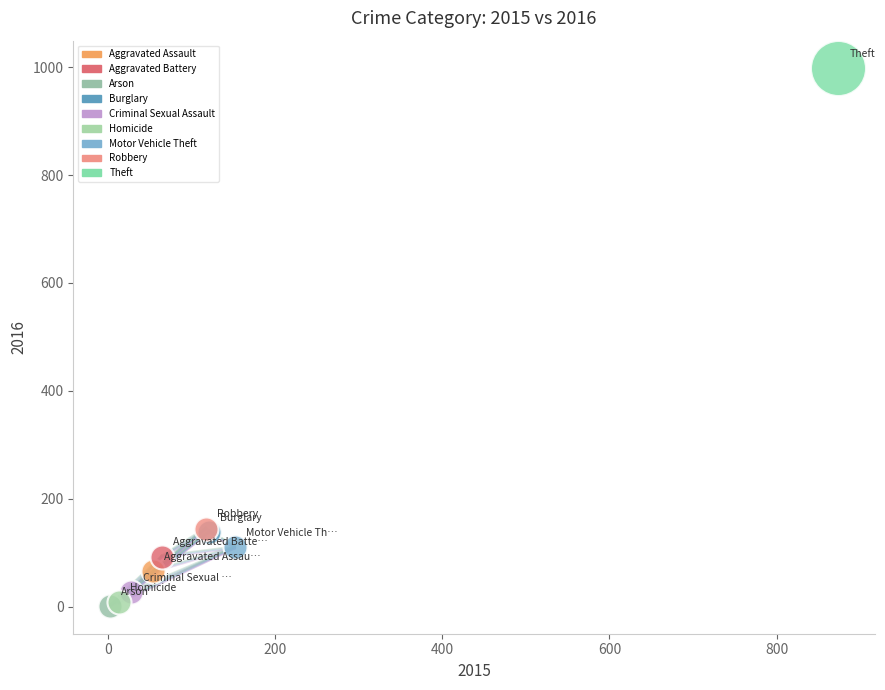

Which series reaches the maximum Y coordinate?

Theft